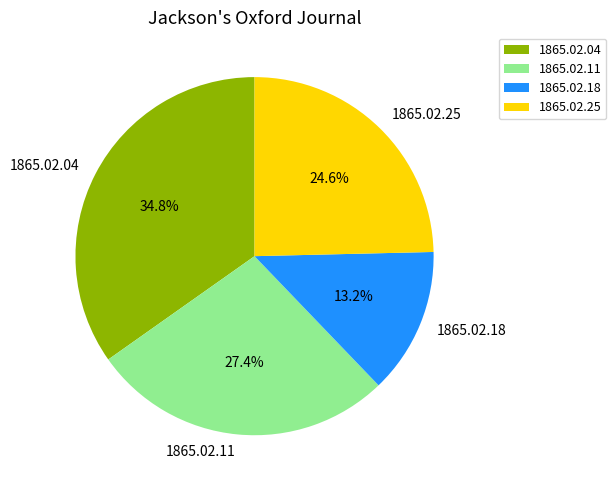

How many slices are in this pie chart?

4